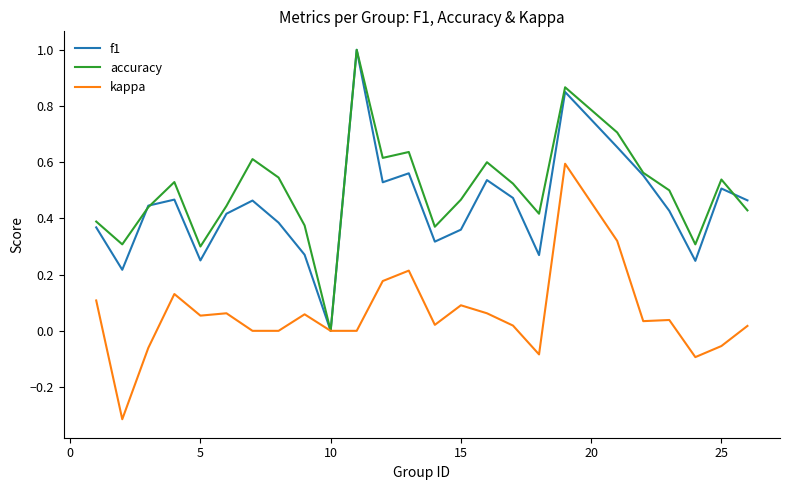

What is the maximum value shown in the chart?

1.0